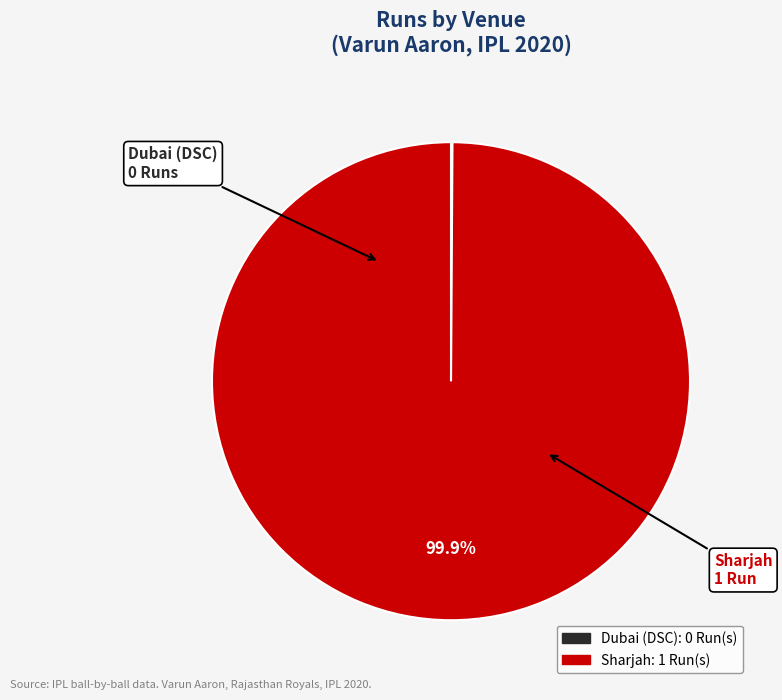

Which category has the biggest portion of the pie?

Sharjah